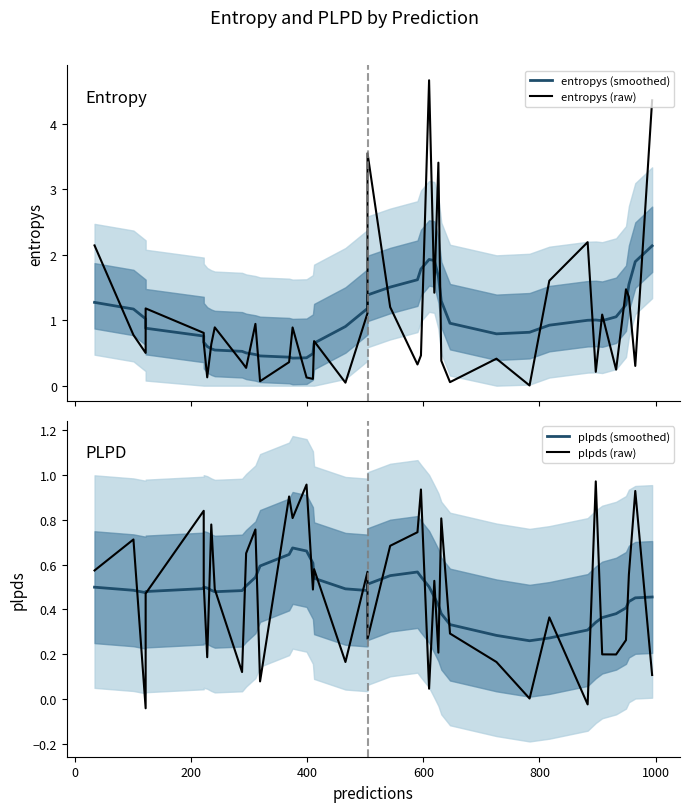

What is the difference between the second highest and minimum values in the entropys (smoothed) series?

1.5